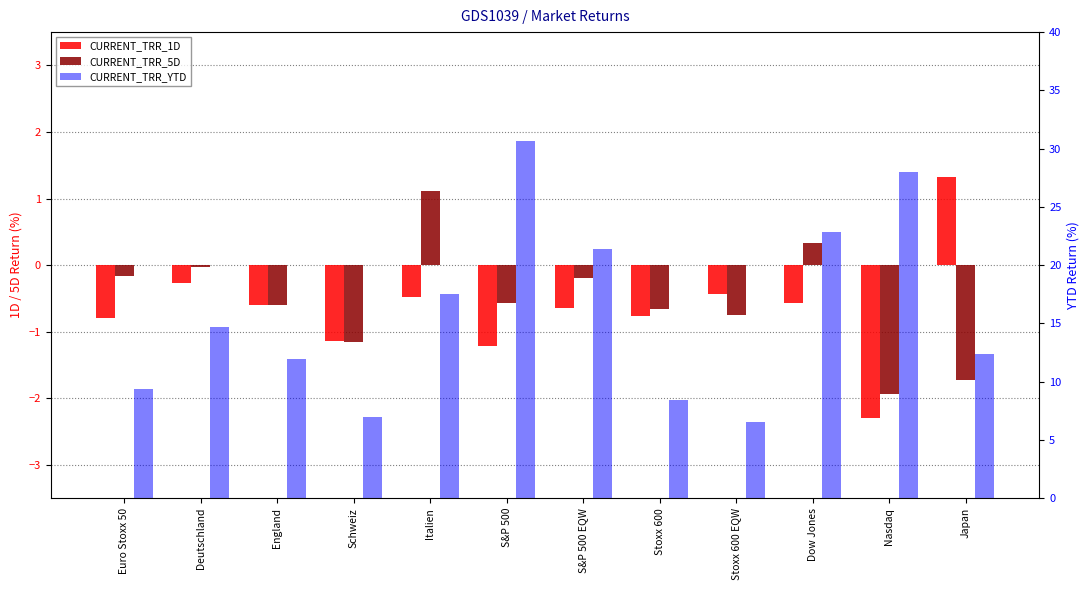

What are all the series names shown in the legend?

CURRENT_TRR_1D, CURRENT_TRR_5D, CURRENT_TRR_YTD